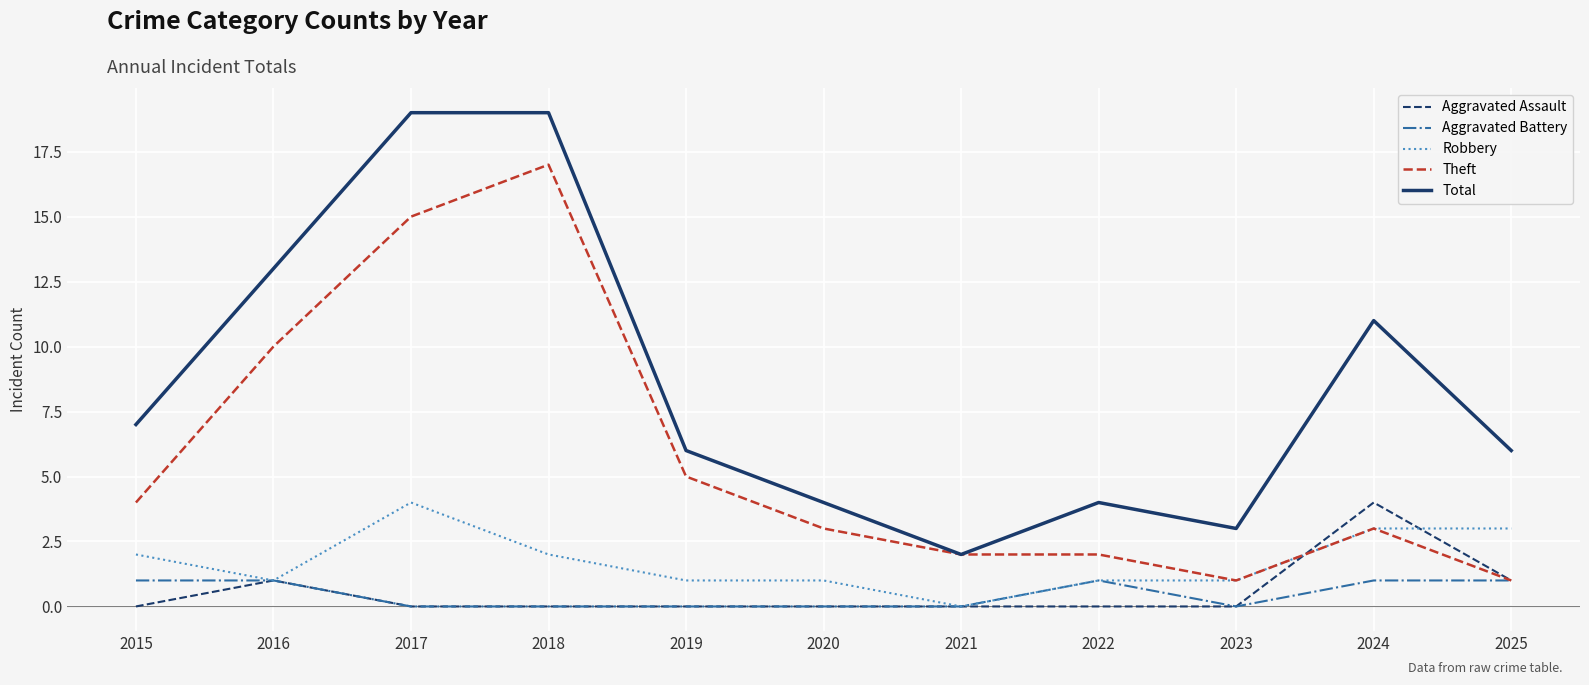

Which series has the widest spread of values?

Total